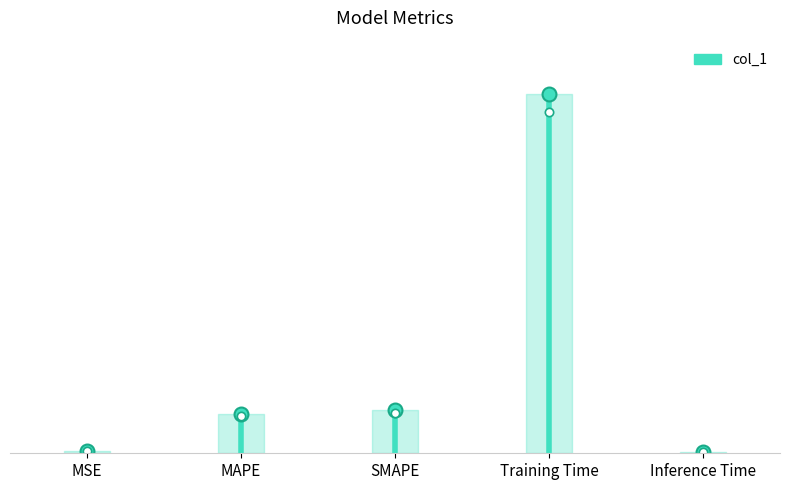

What is the label of the 5th point from the left?

Inference Time